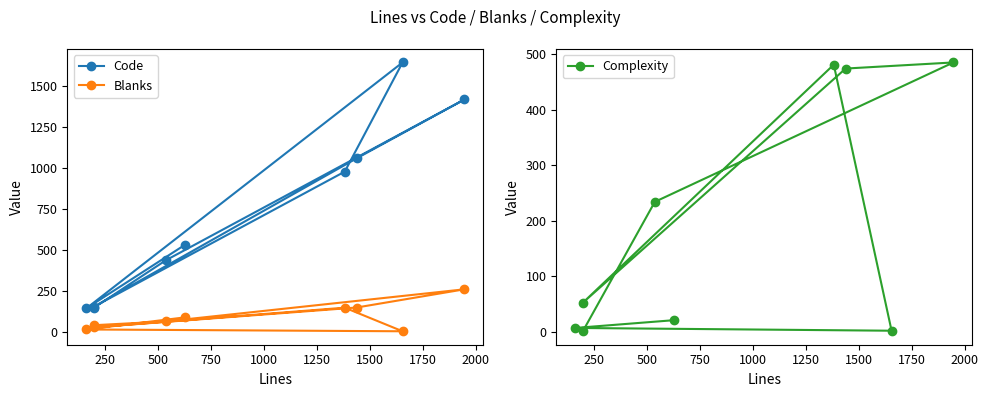

Reading left to right, list all the values displayed in this chart.

Code: 533	144	1645	979	154	1060	1419	438	148
Blanks: 90	16	5	149	29	150	261	65	42
Complexity: 21	7	2	481	52	474	485	234	1